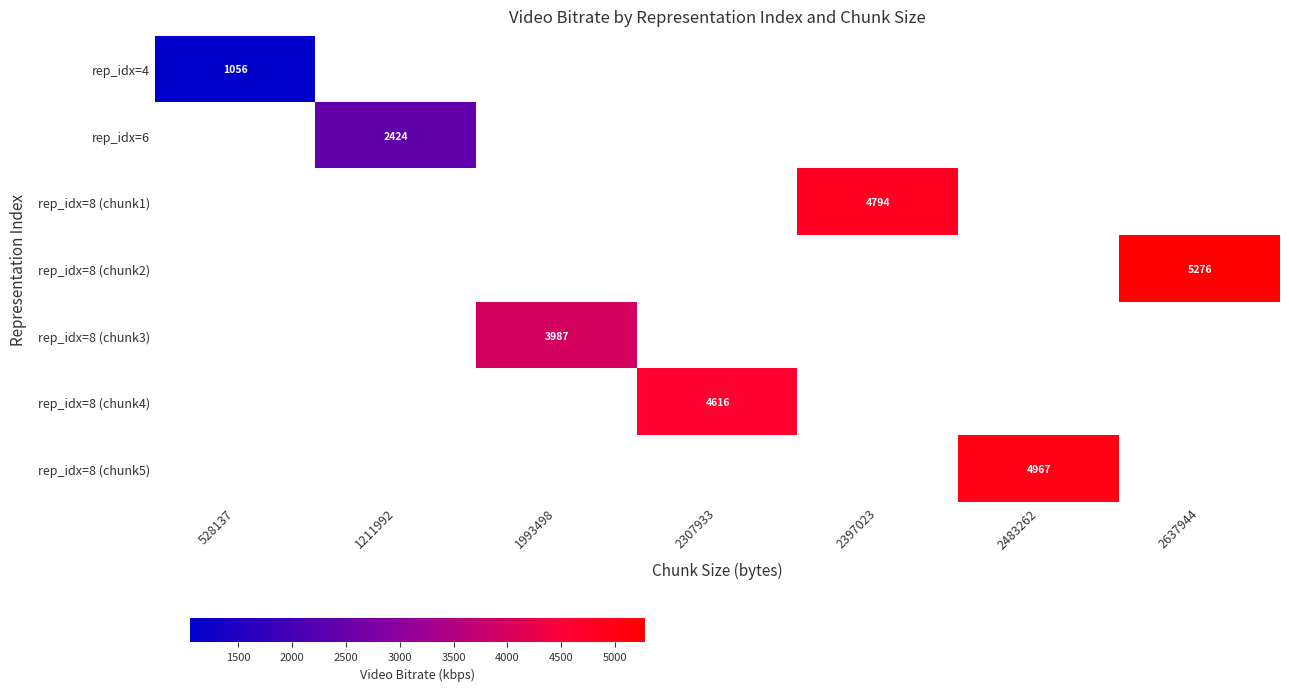

How many values in rep_idx=8 (chunk4) are above zero?

1